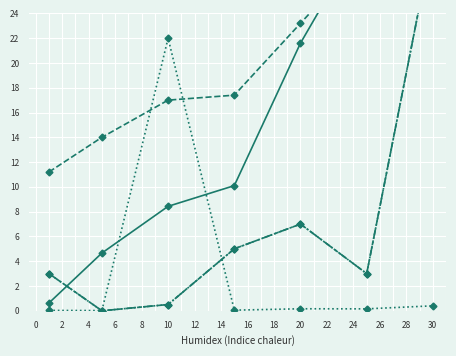

What is the difference between the maximum and minimum values in the Leve Gil (x10) series?

29.8